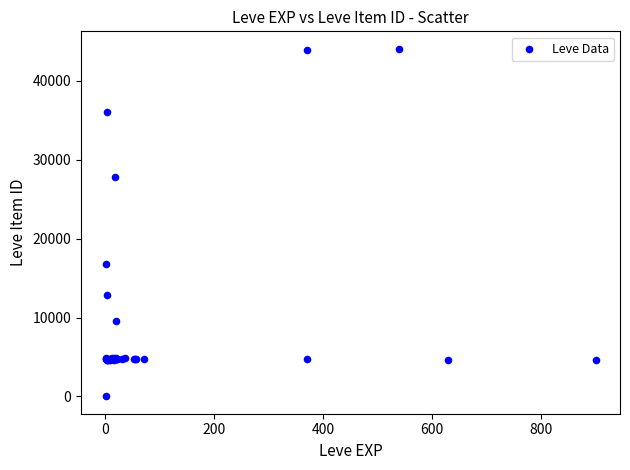

What Y value in the scatter plot is closest to 22050?

16734